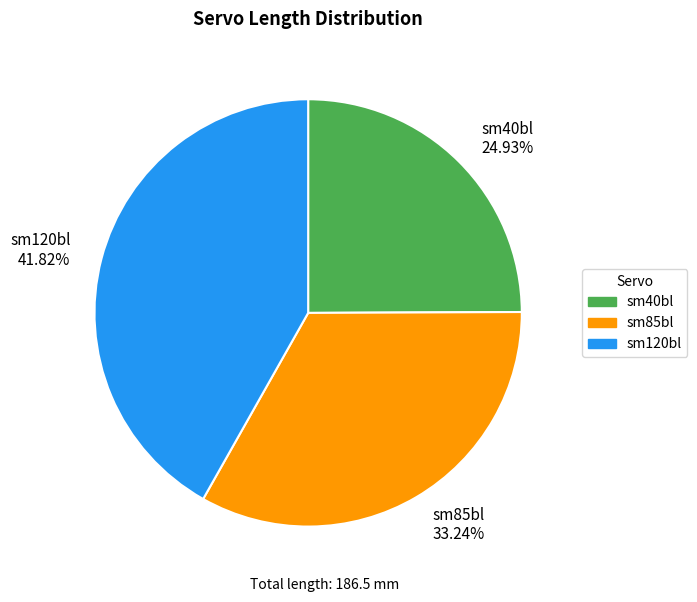

How many slices are in this pie chart?

3